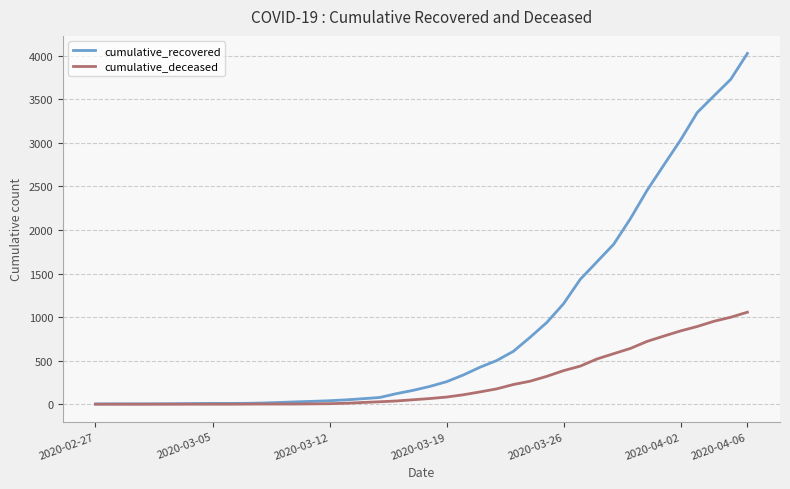

List the series in order of their overall mean, highest first.

cumulative_recovered, cumulative_deceased